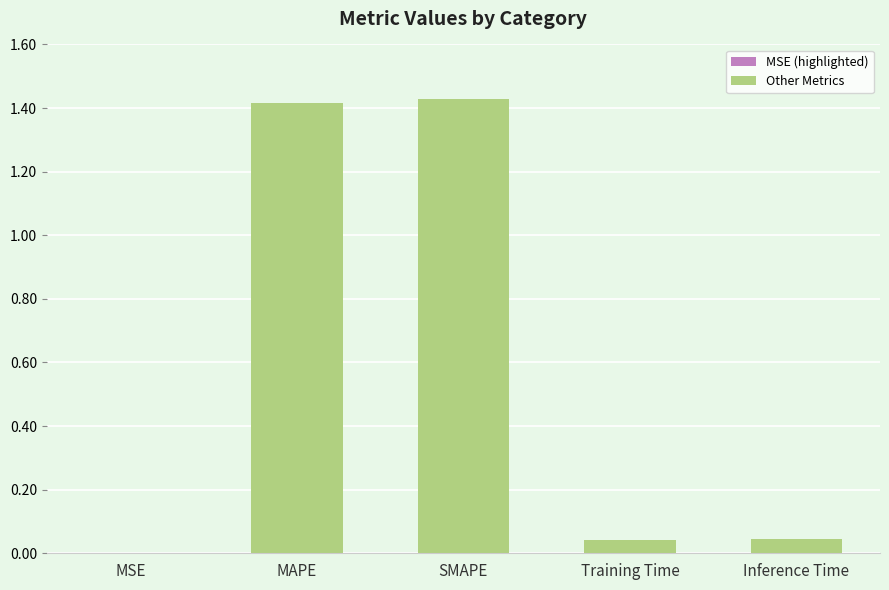

Which has a higher value, SMAPE or Training Time?

SMAPE